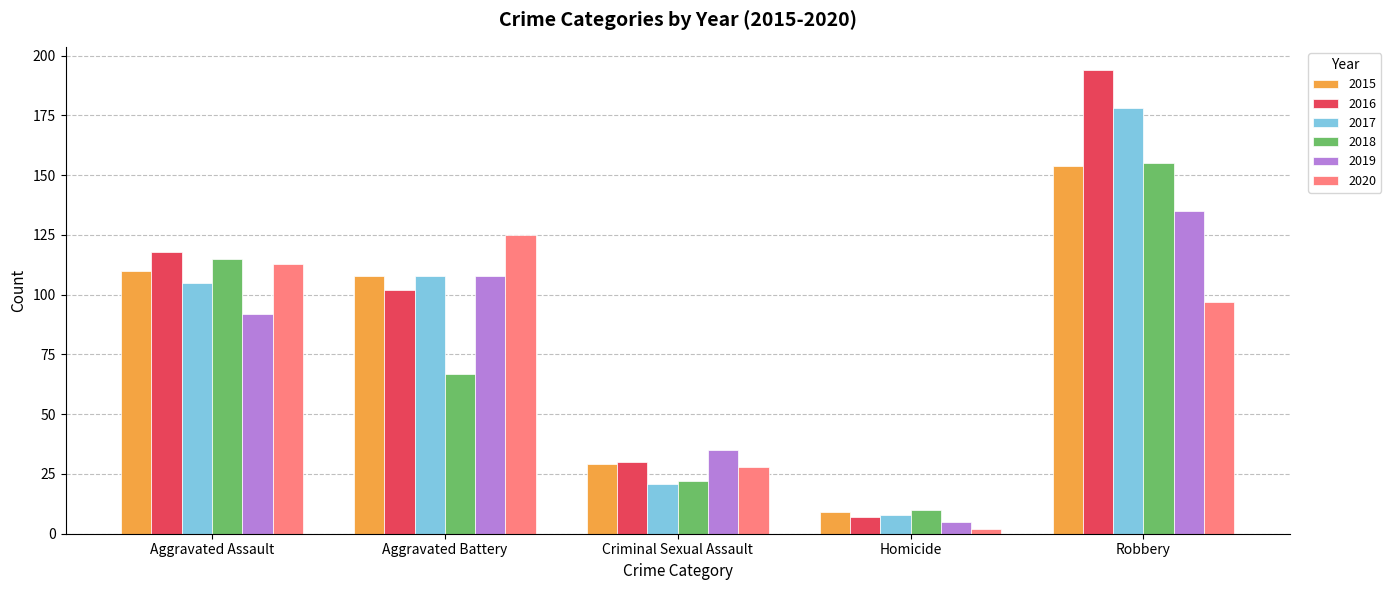

What is the label of the 1st bar from the left?

Aggravated Assault